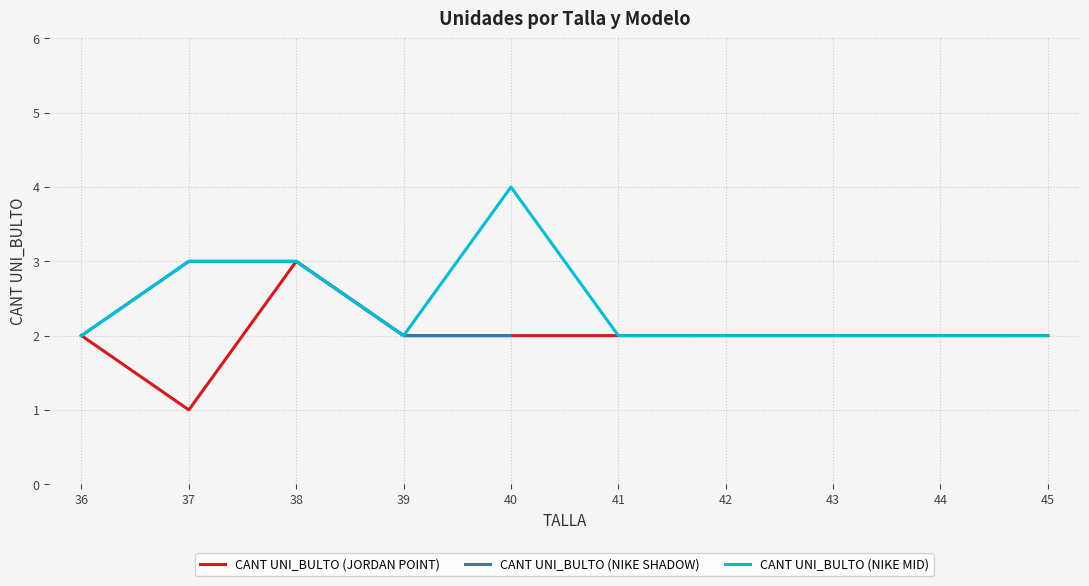

At which label does CANT UNI_BULTO (NIKE SHADOW) reach its peak?

37